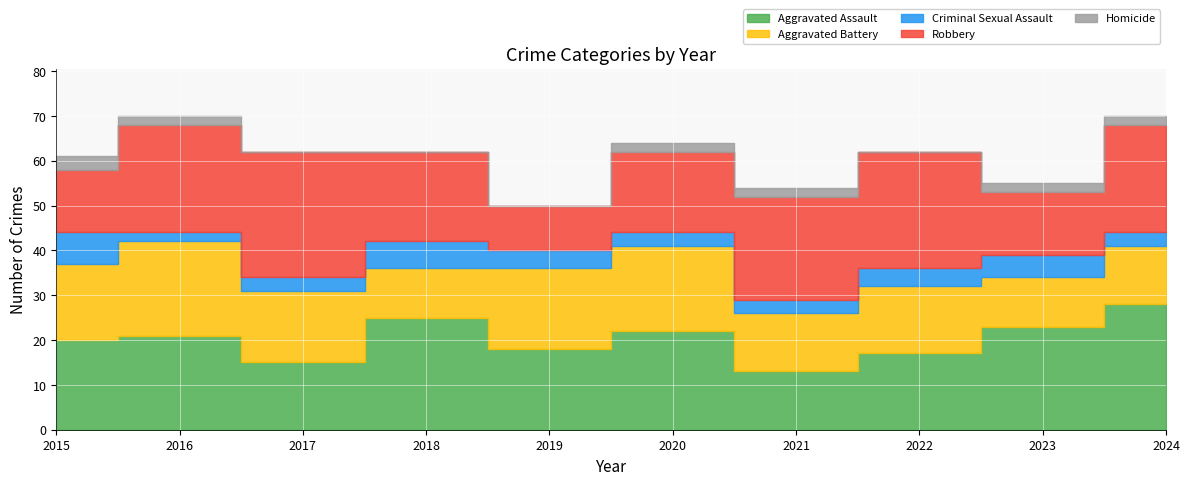

What is the average value of the Homicide series?

1